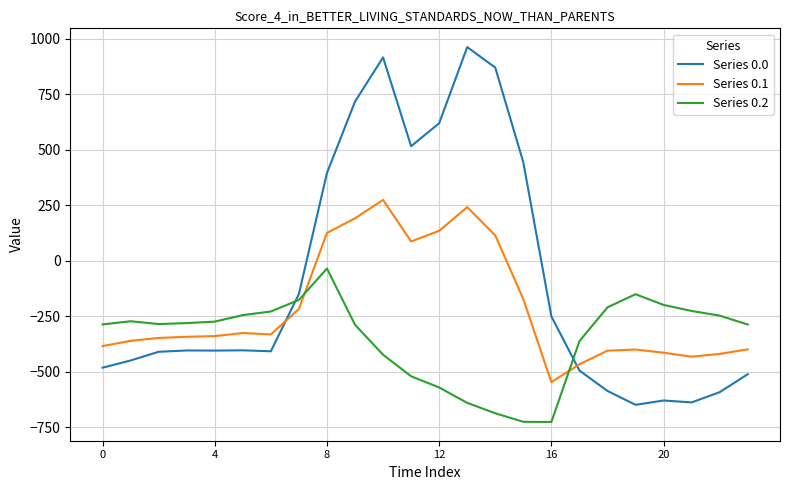

How many categories are shown in the chart?

24